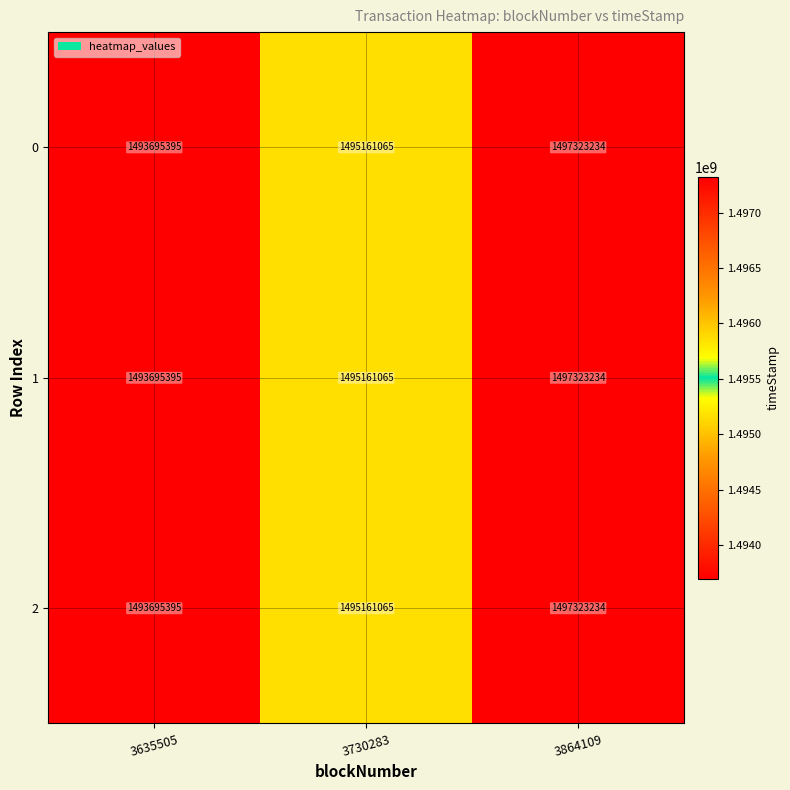

What is the total value across all series at 3730283?

4485483195